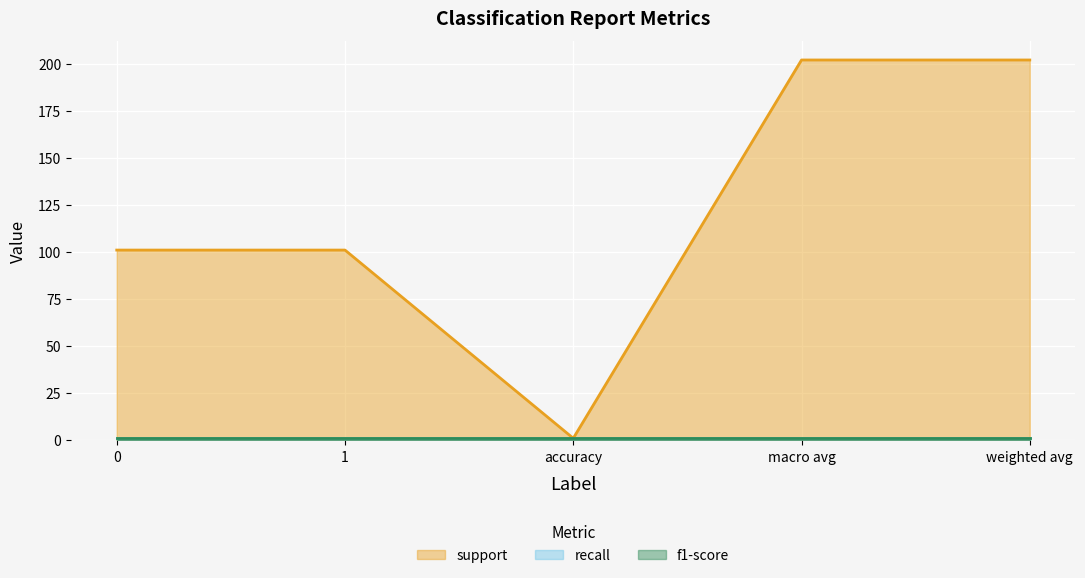

Between 1 and macro avg, which series saw the biggest shift?

support